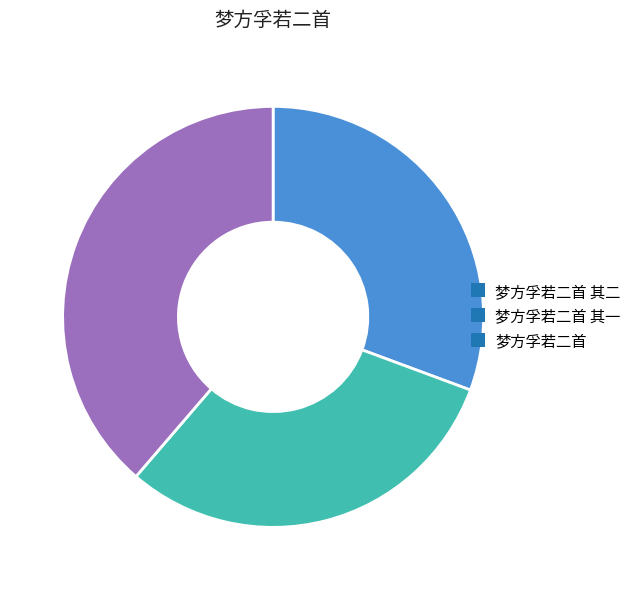

Is there a majority slice in this chart?

No